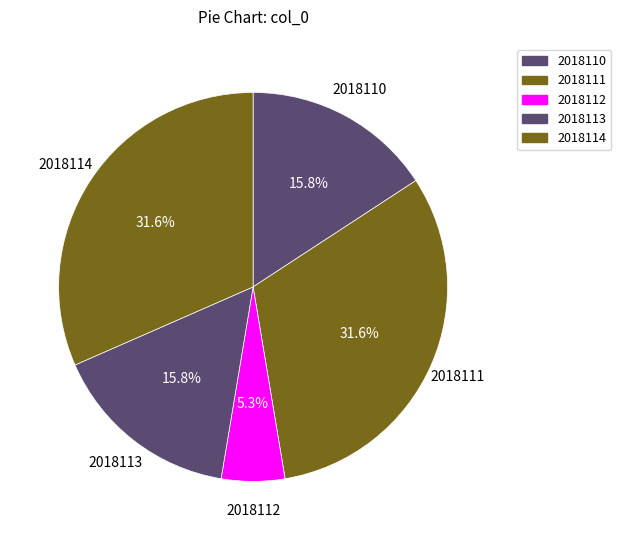

How many segments does this pie chart have?

5